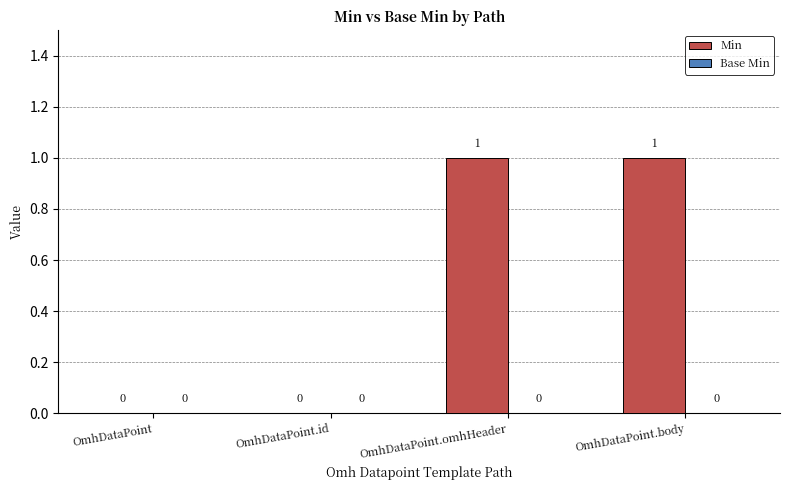

True or false: the data shows 0 at OmhDataPoint.id.

True